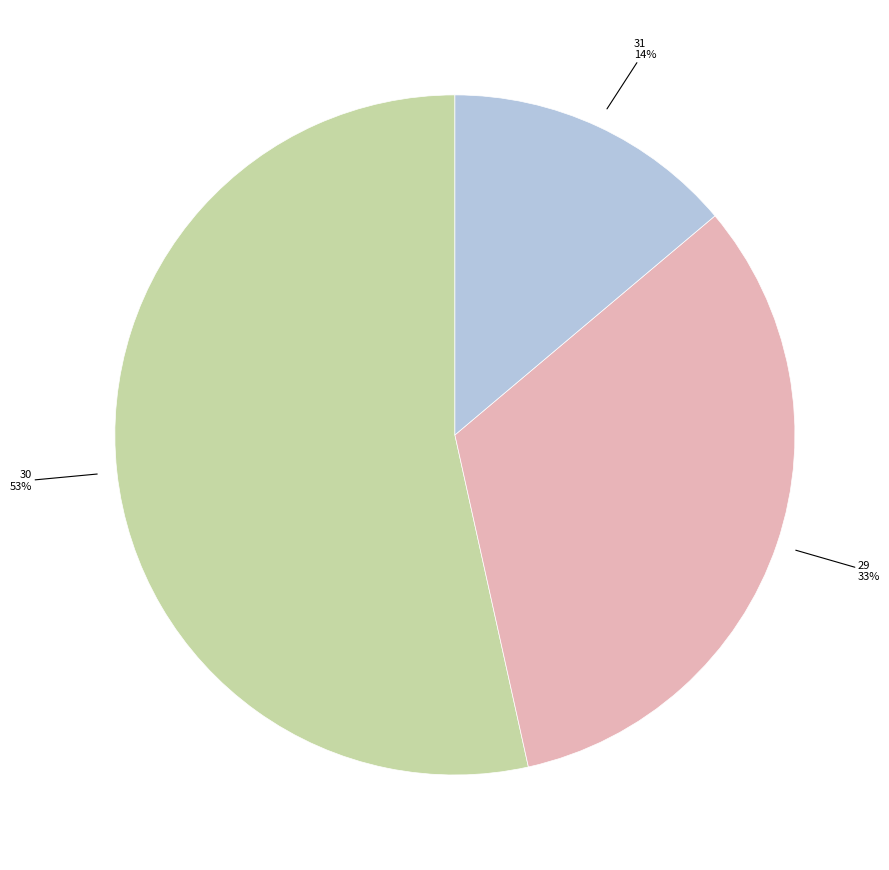

Is there any slice that represents more than half of the pie?

Yes